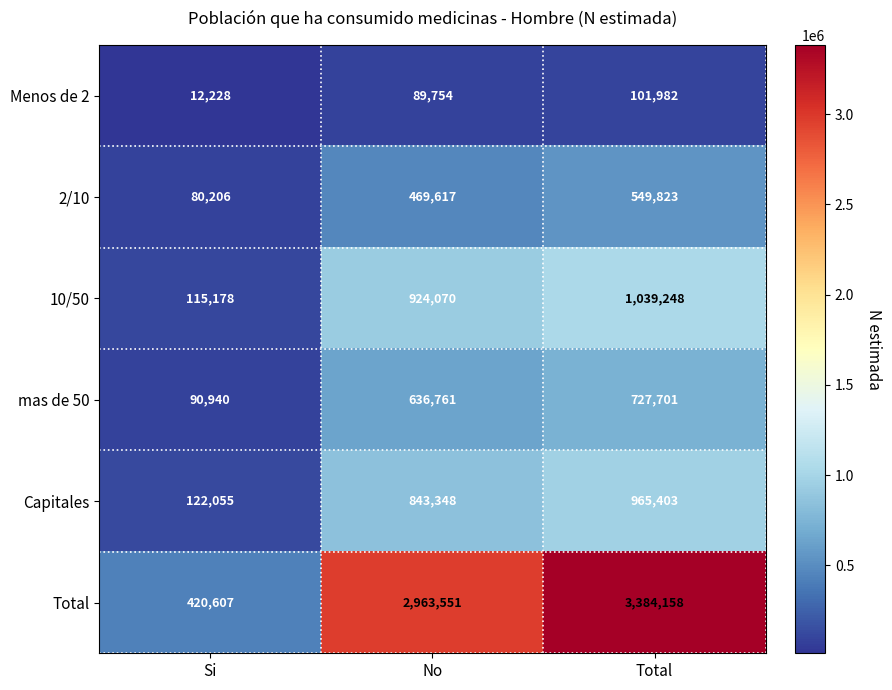

The value of Total at Total is 3384158. True or false?

True